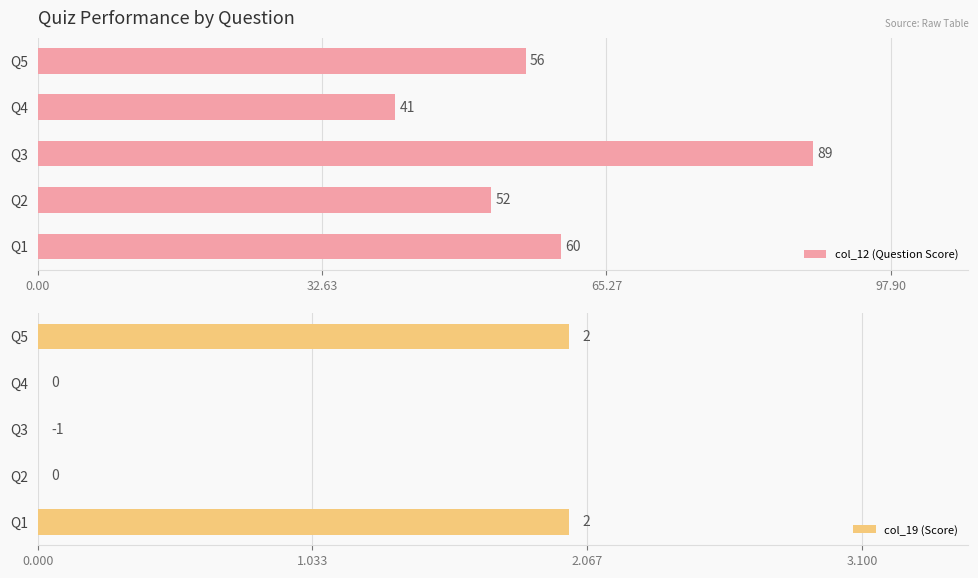

How many bars are there in each group?

2